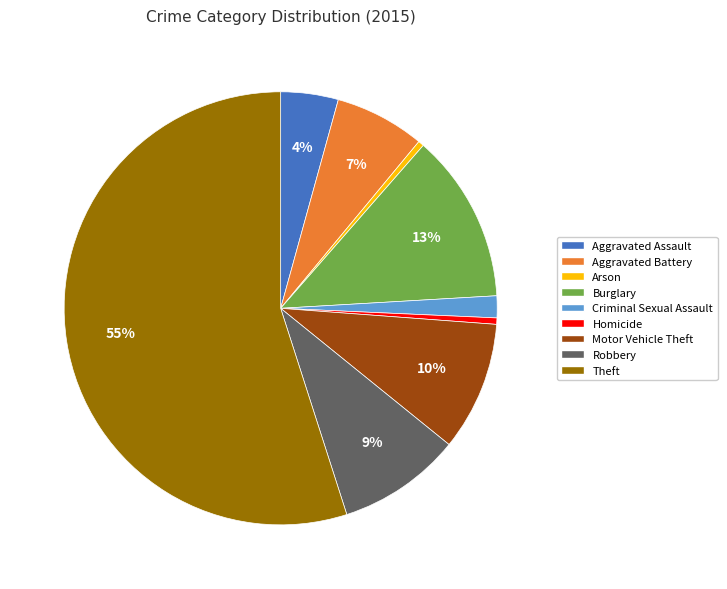

Count the number of slices in the pie.

9